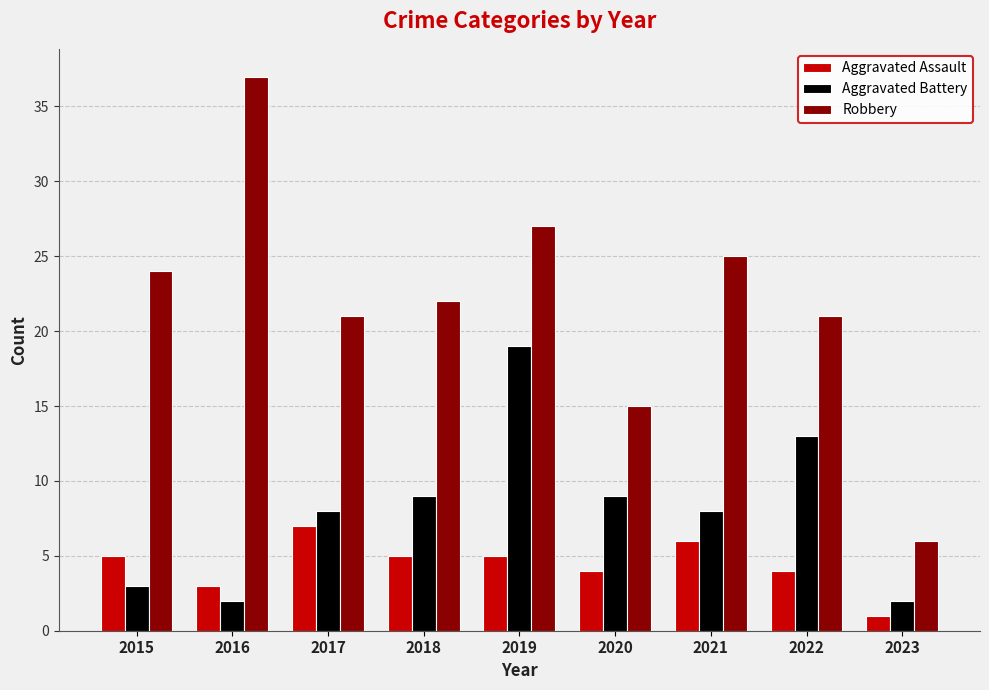

Between 2016 and 2018, which series saw the biggest shift?

Robbery